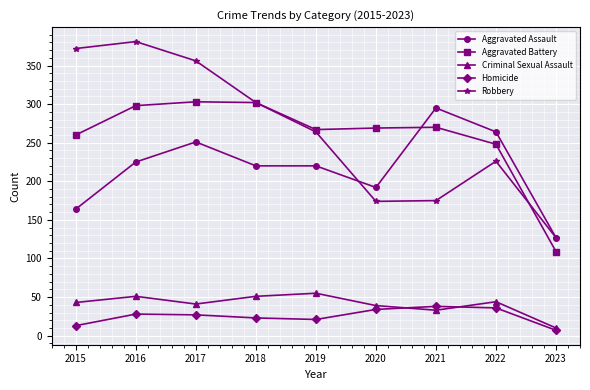

What is the highest value of the Aggravated Battery series?

303